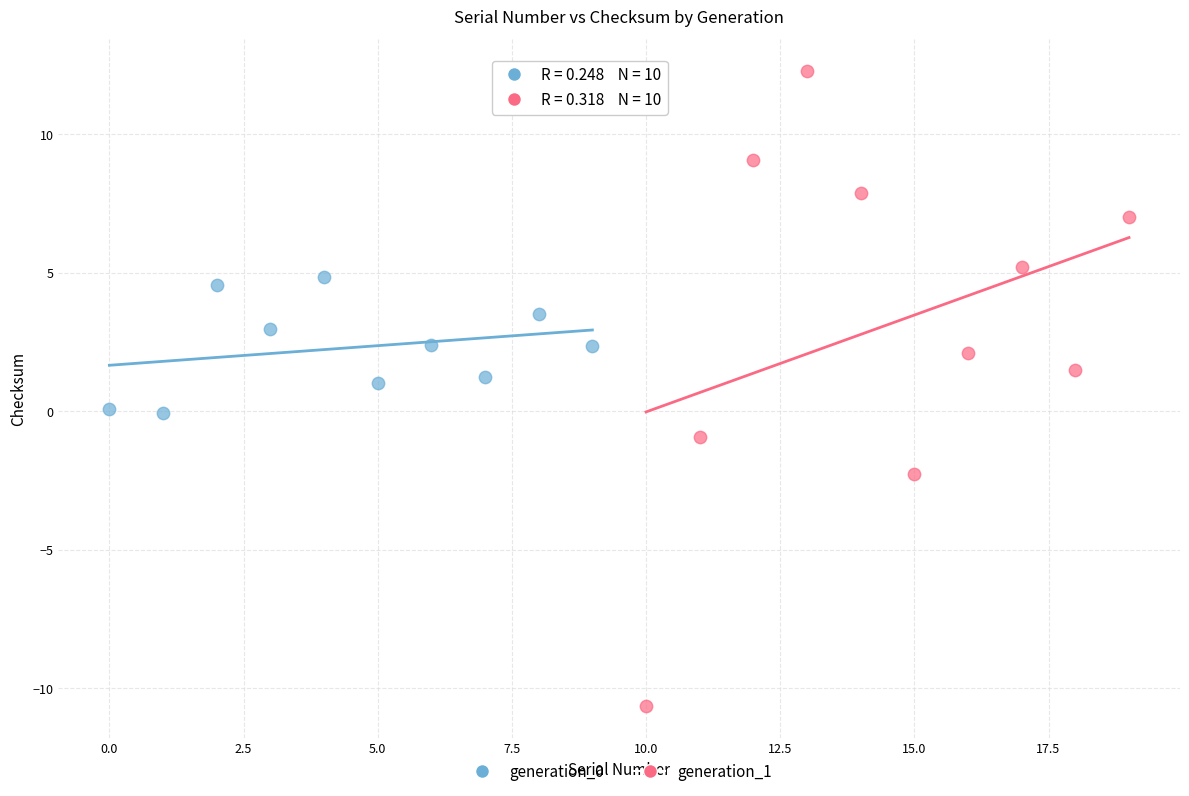

Which series contains the highest Y value?

generation_1